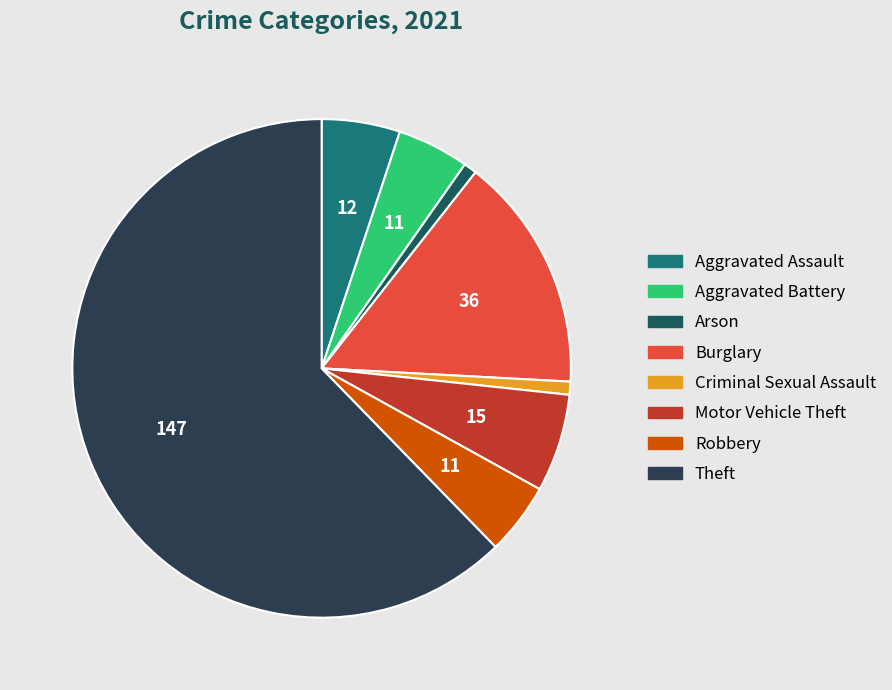

What is the smallest slice in the pie chart?

Arson